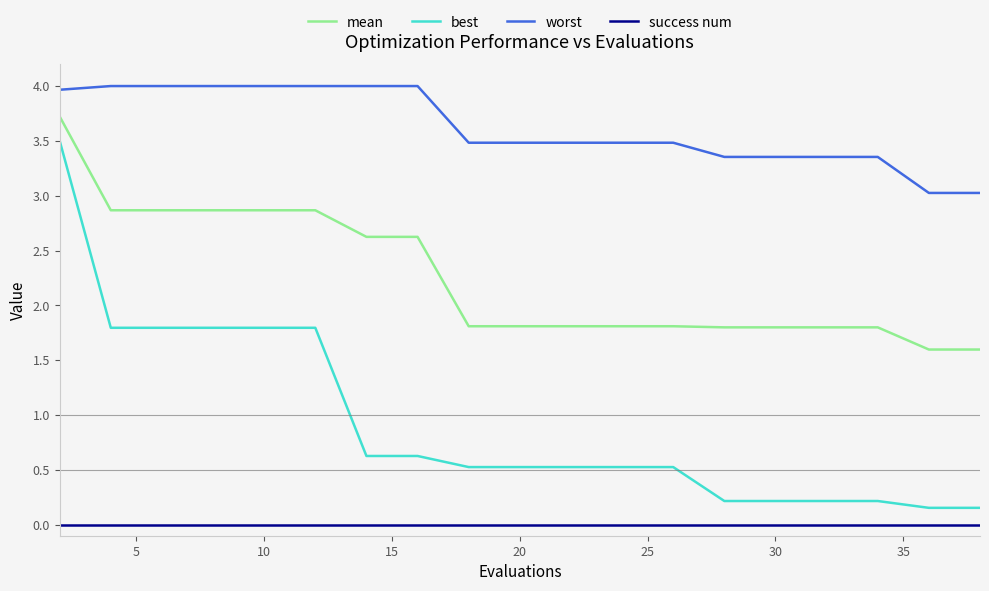

Which series has the largest total across all categories?

worst